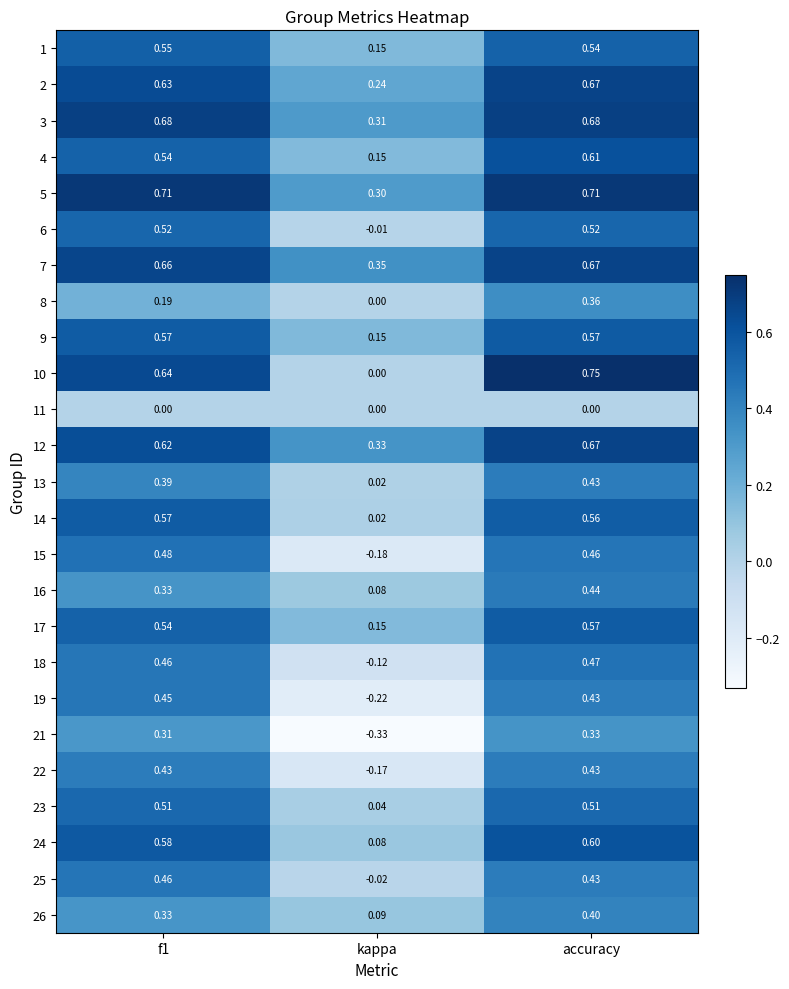

At which label does 8 reach its peak?

accuracy